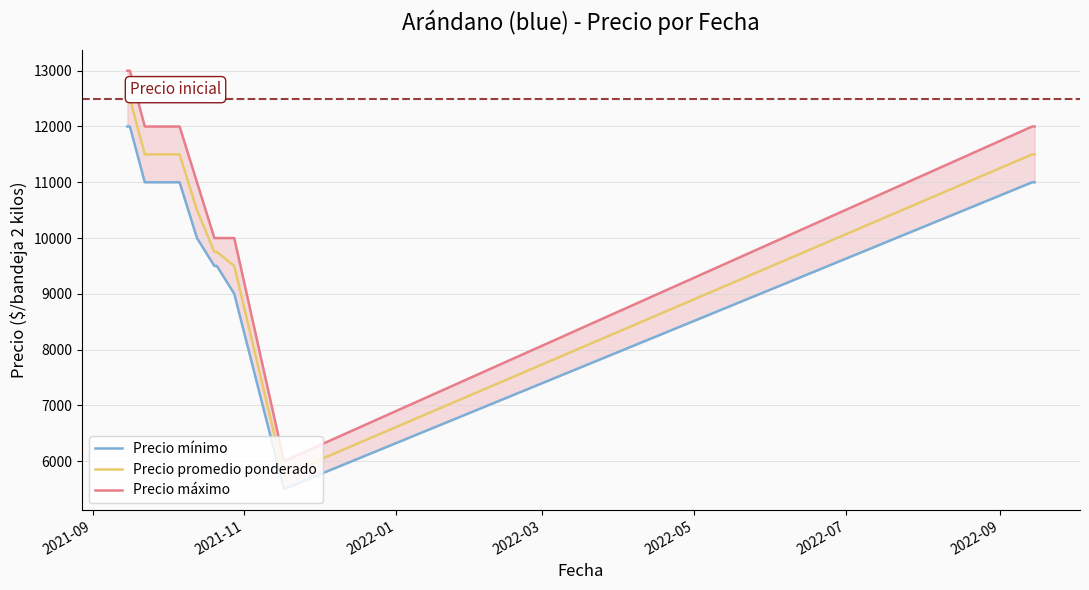

What is the minimum value for Precio promedio ponderado?

5750